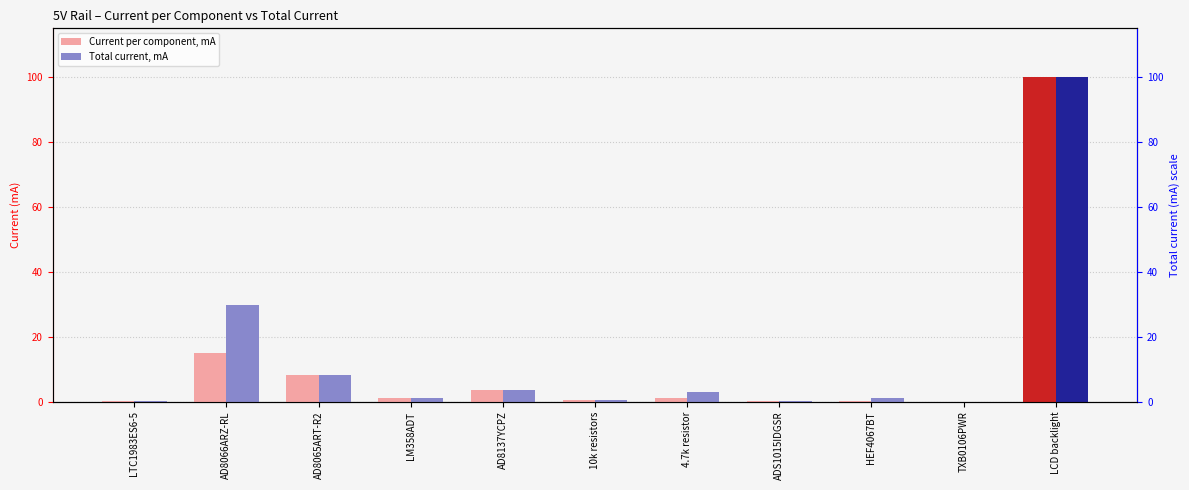

What are all the series names shown in the legend?

Current per component, mA, Total current, mA